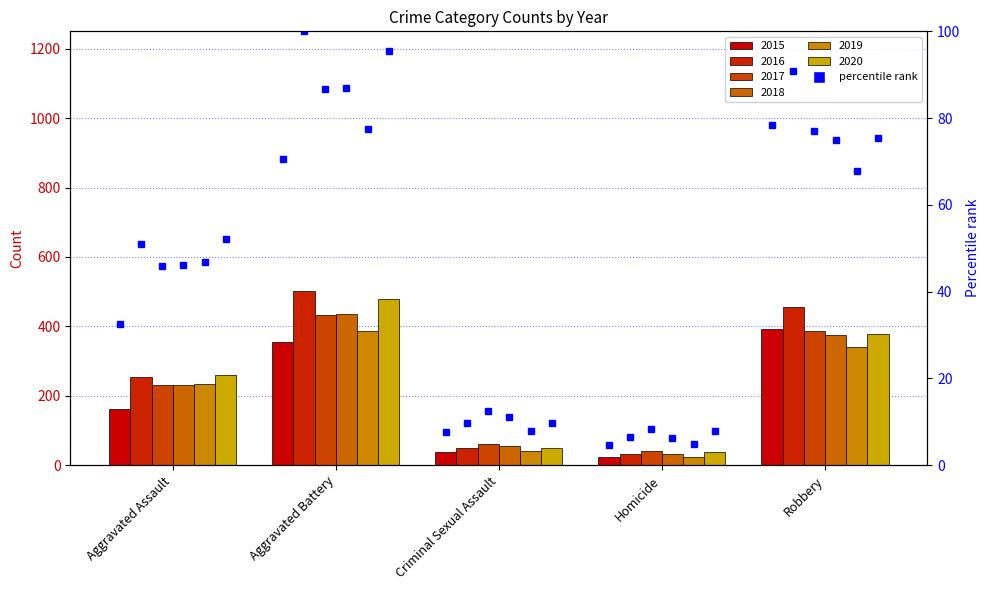

How many values are below 32?

2